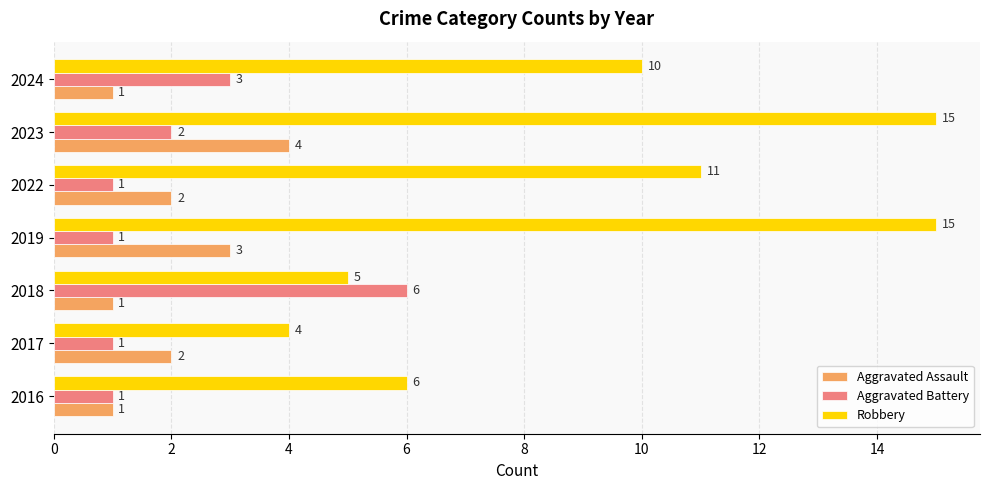

Where is Robbery nearest to the value 9?

2024